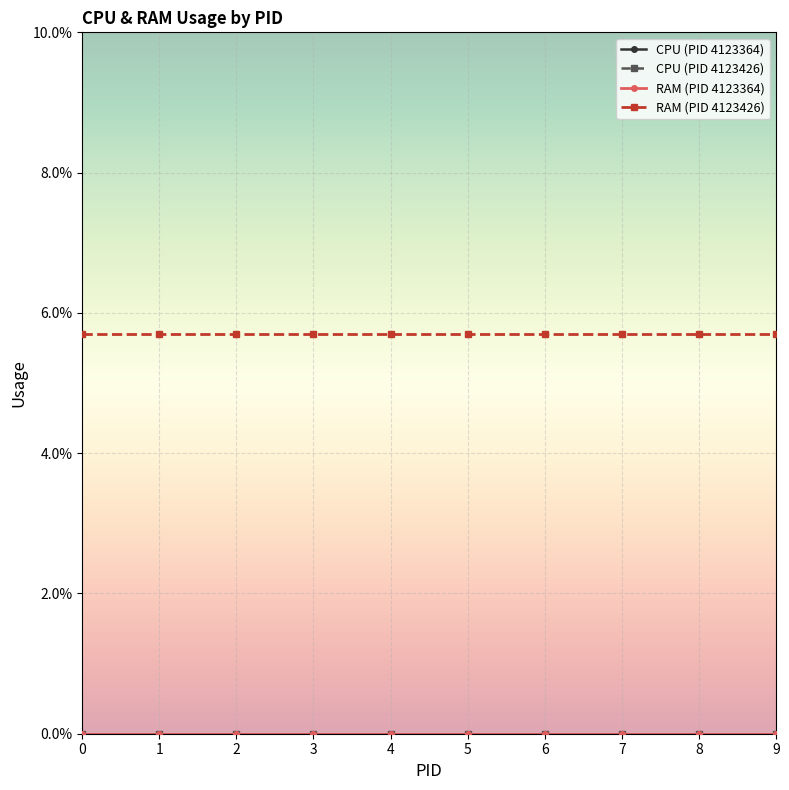

Reading right to left, transcribe all the data shown in this chart.

CPU (PID 4123364): 9=0.0	8=0.0	7=0.0	6=0.0	5=0.0	4=0.0	3=0.0	2=0.0	1=0.0	0=0.0
CPU (PID 4123426): 9=0.0	8=0.0	7=0.0	6=0.0	5=0.0	4=0.0	3=0.0	2=0.0	1=0.0	0=0.0
RAM (PID 4123364): 9=0.0	8=0.0	7=0.0	6=0.0	5=0.0	4=0.0	3=0.0	2=0.0	1=0.0	0=0.0
RAM (PID 4123426): 9=5.7	8=5.7	7=5.7	6=5.7	5=5.7	4=5.7	3=5.7	2=5.7	1=5.7	0=5.7